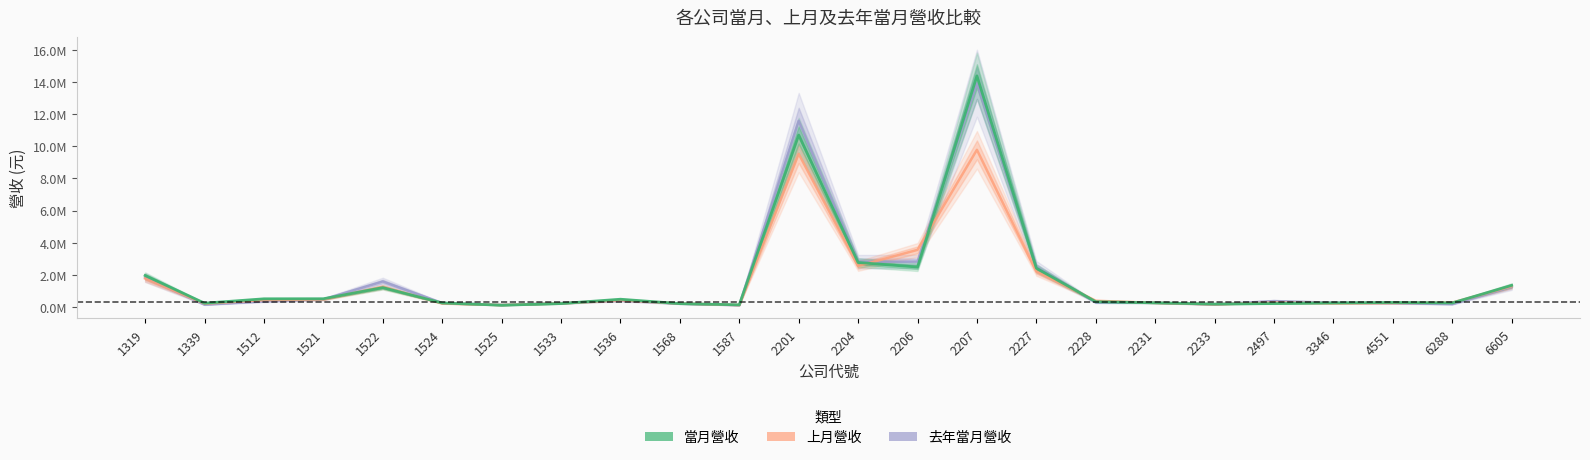

True or false: 去年當月營收 and 上月營收 intersect in this chart.

True